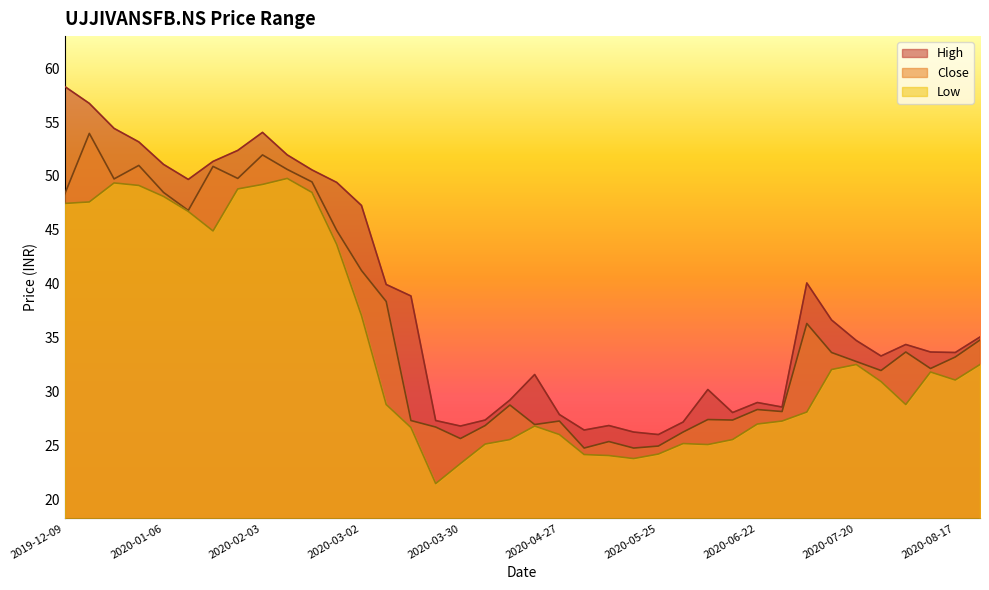

Does the chart have visible grid lines?

No